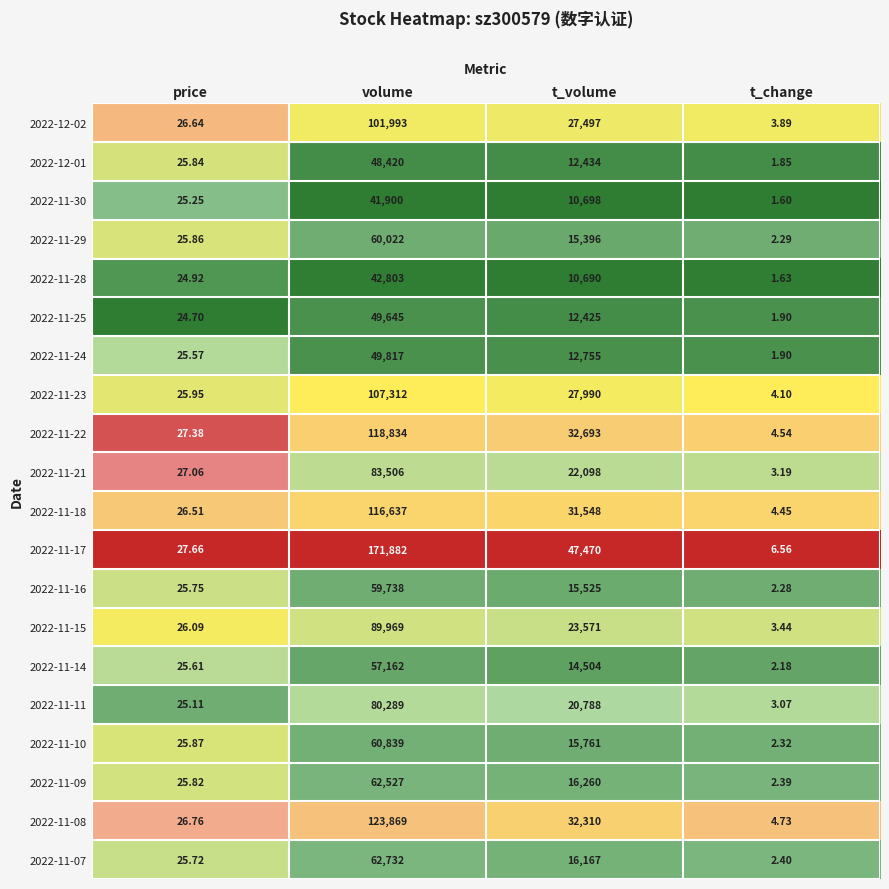

At which category does the chart reach its peak across all series?

volume